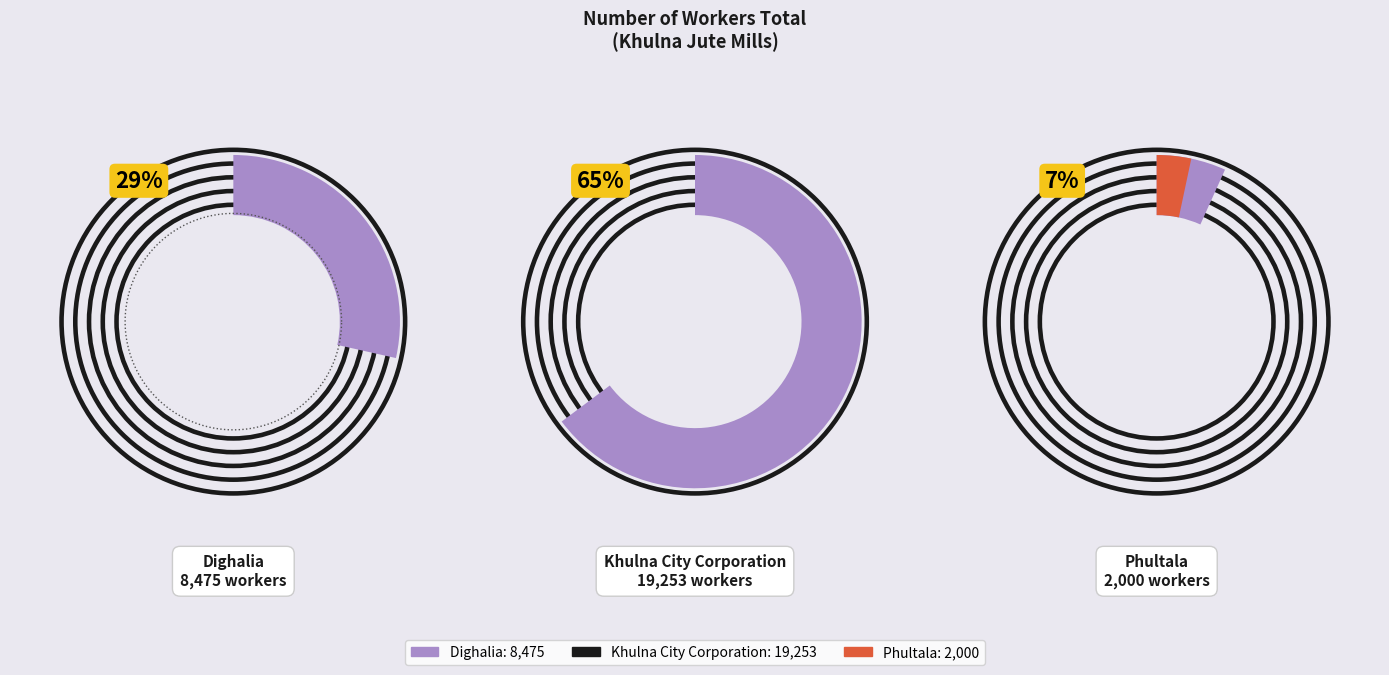

How many segments does this pie chart have?

3